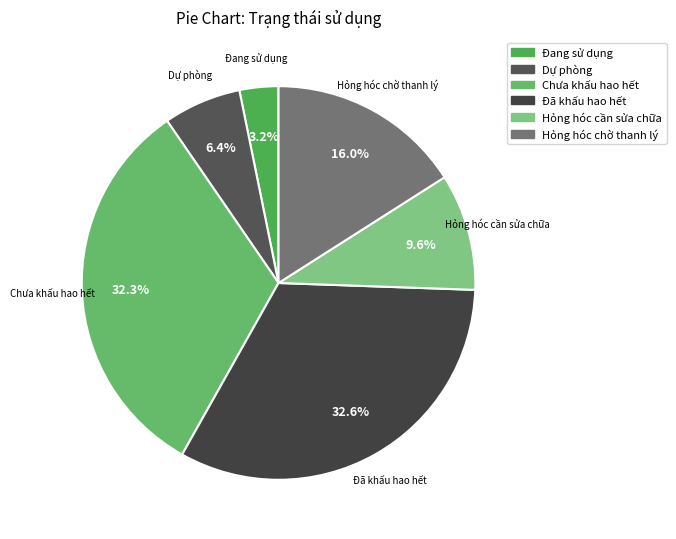

Is there any slice that represents more than half of the pie?

No